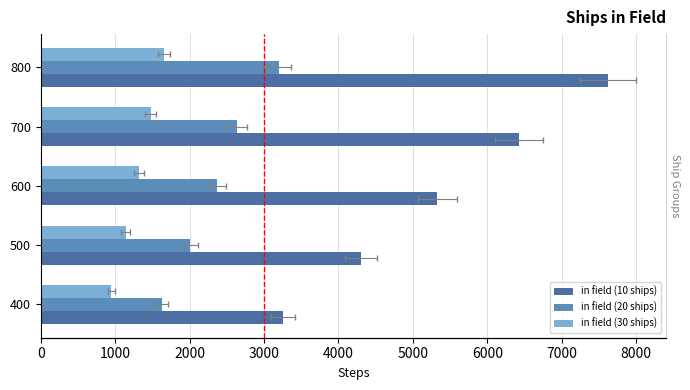

What is the value of the in field (30 ships) bar at the 4th from the left?

1476